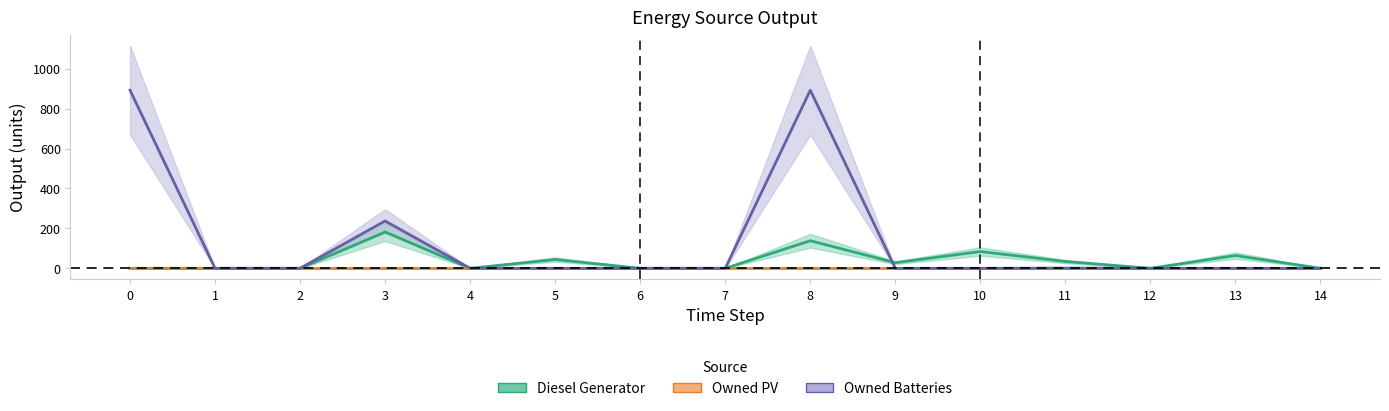

At which category does Diesel Generator reach its first local valley?

4